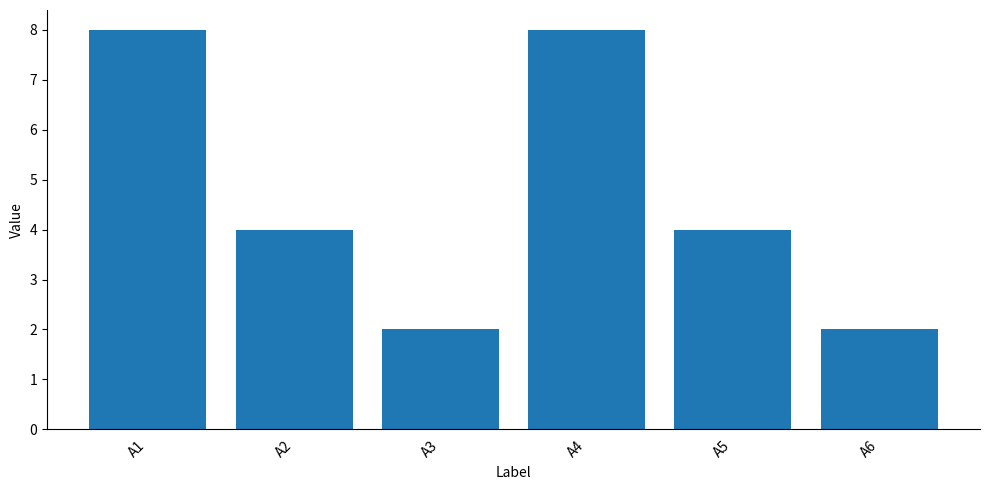

What is the sum of the values at A2 and A6?

6